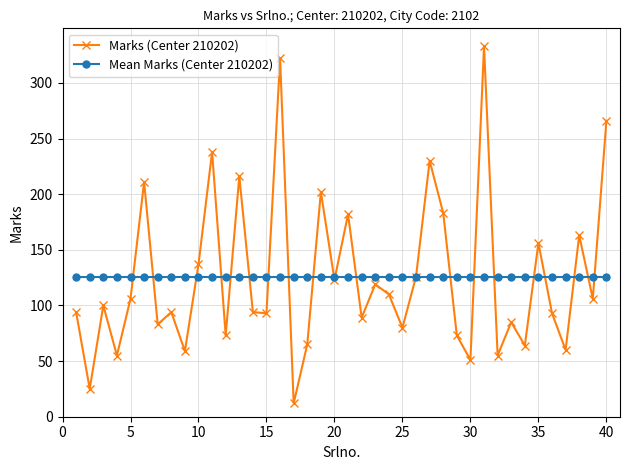

Which series has the largest range (max minus min)?

Marks (Center 210202)